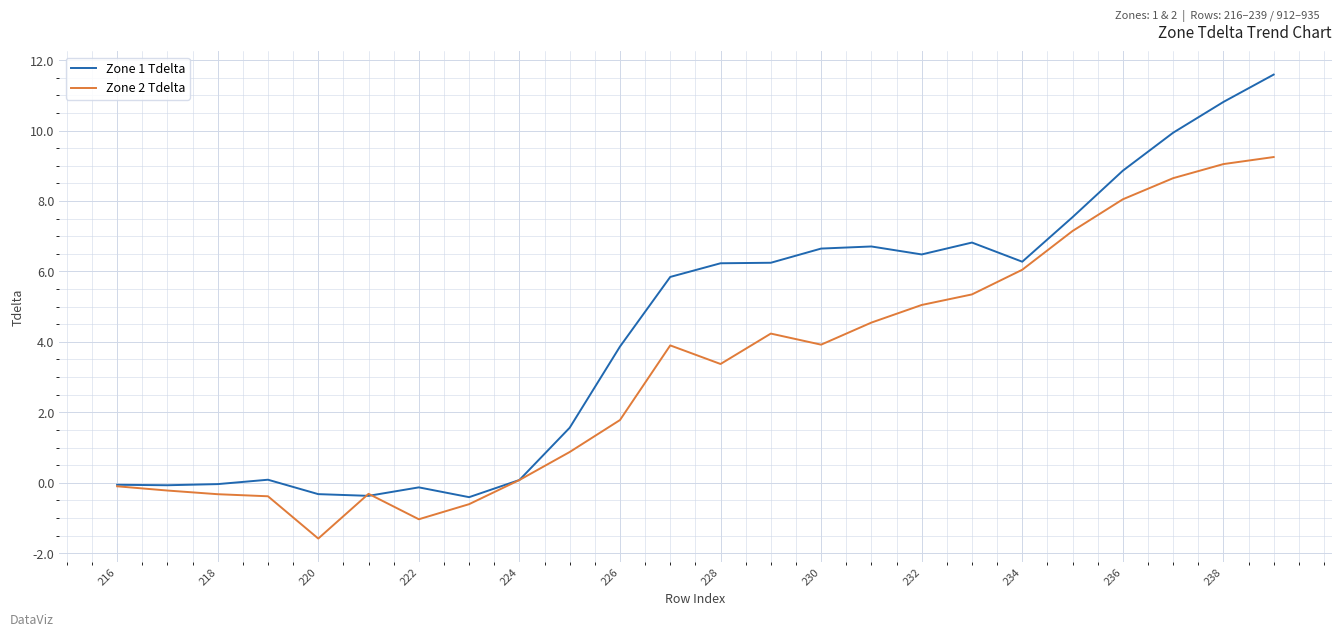

How many lines are shown in the chart?

2